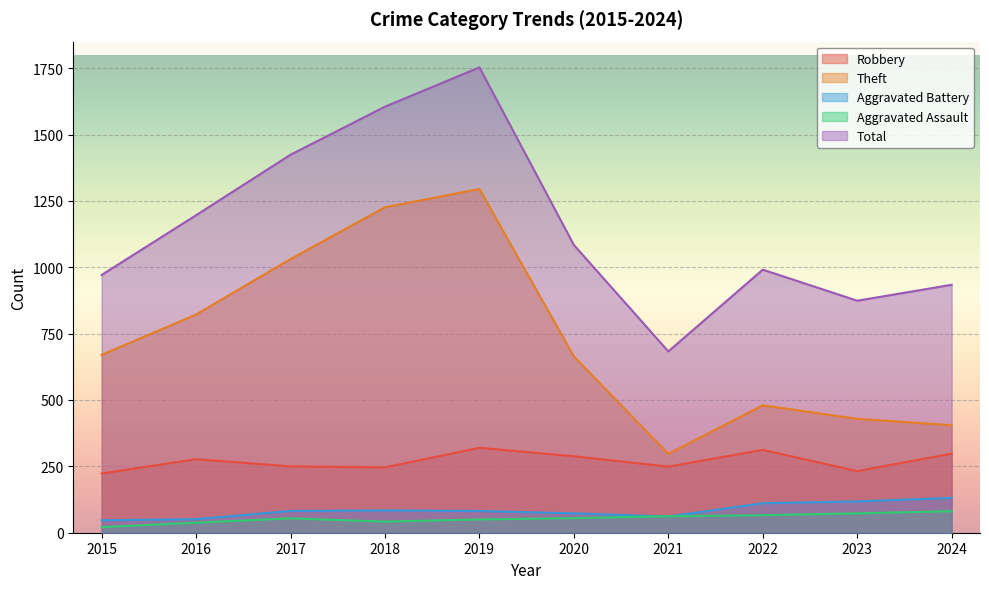

True or false: Total and Aggravated Assault cross at least once.

False